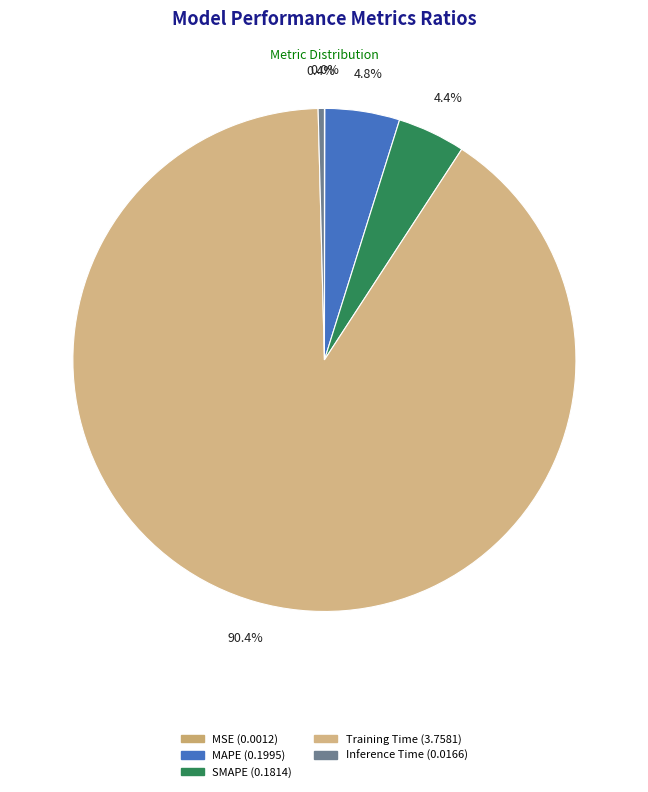

Which category accounts for the majority?

Training Time